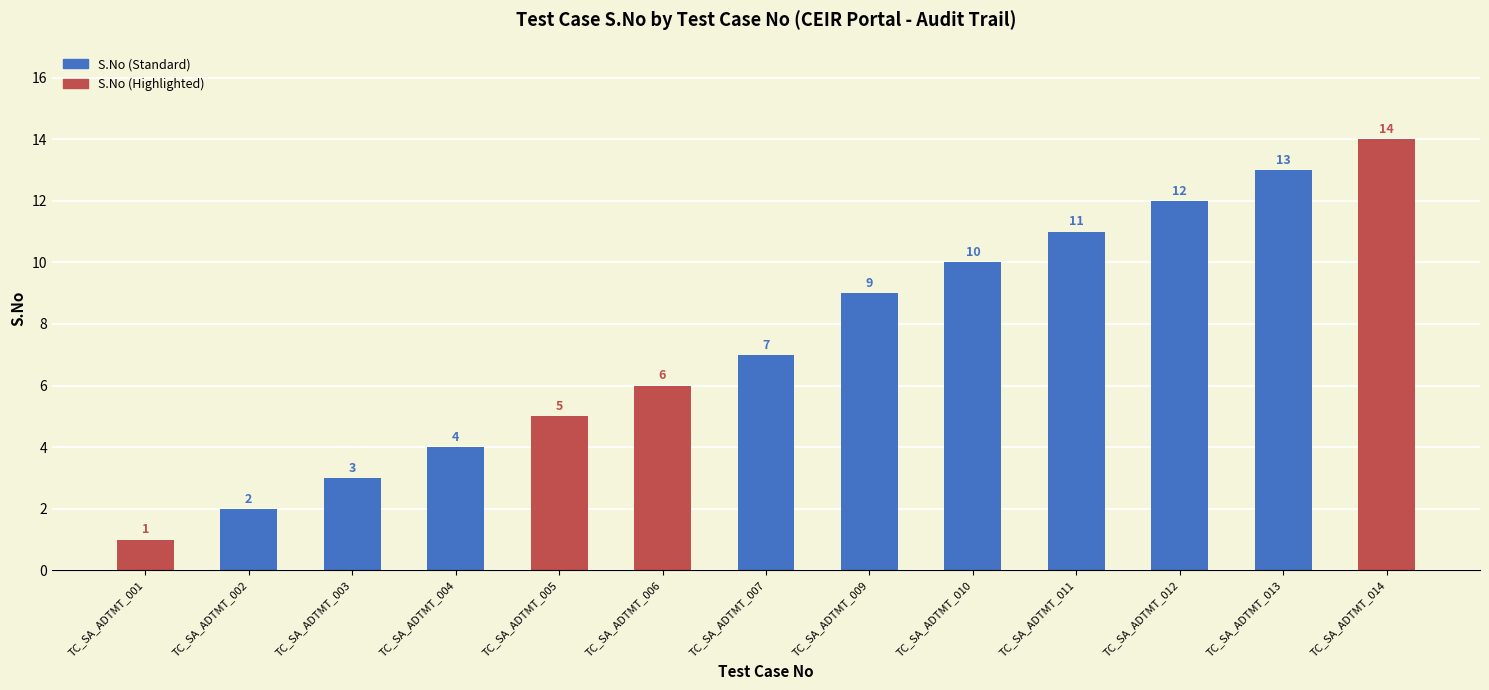

Rank the categories by value from highest to lowest.

TC_SA_ADTMT_014, TC_SA_ADTMT_013, TC_SA_ADTMT_012, TC_SA_ADTMT_011, TC_SA_ADTMT_010, TC_SA_ADTMT_009, TC_SA_ADTMT_007, TC_SA_ADTMT_006, TC_SA_ADTMT_005, TC_SA_ADTMT_004, TC_SA_ADTMT_003, TC_SA_ADTMT_002, TC_SA_ADTMT_001